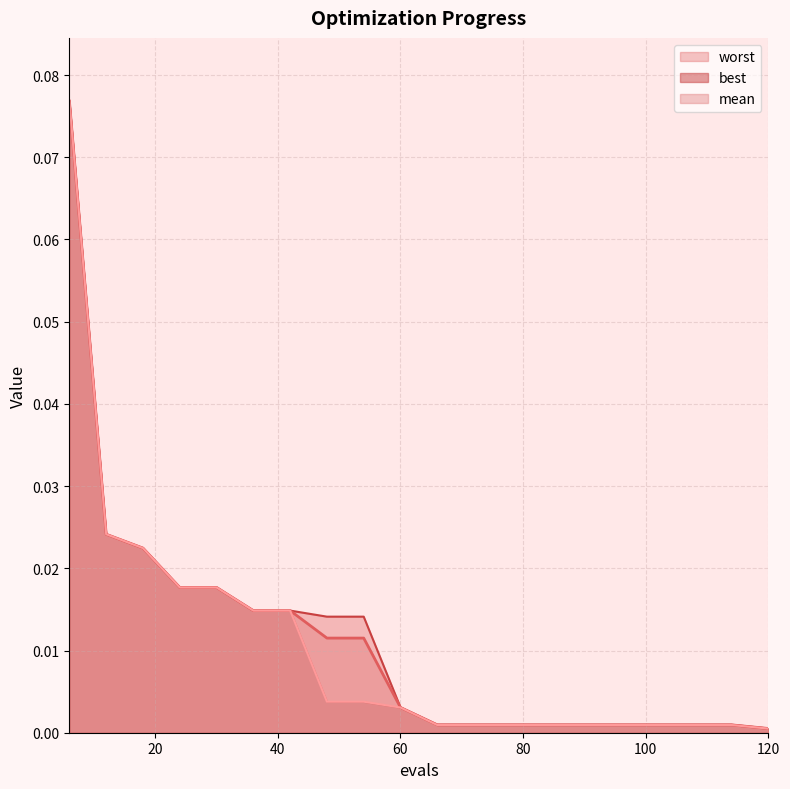

Reading left to right, transcribe all the data shown in this chart.

mean: 6=0.1	12=0.0	18=0.0	24=0.0	30=0.0	36=0.0	42=0.0	48=0.0	54=0.0	60=0.0	66=0.0	72=0.0	78=0.0	84=0.0	90=0.0	96=0.0	102=0.0	108=0.0	114=0.0	120=0.0
best: 6=0.1	12=0.0	18=0.0	24=0.0	30=0.0	36=0.0	42=0.0	48=0.0	54=0.0	60=0.0	66=0.0	72=0.0	78=0.0	84=0.0	90=0.0	96=0.0	102=0.0	108=0.0	114=0.0	120=0.0
worst: 6=0.1	12=0.0	18=0.0	24=0.0	30=0.0	36=0.0	42=0.0	48=0.0	54=0.0	60=0.0	66=0.0	72=0.0	78=0.0	84=0.0	90=0.0	96=0.0	102=0.0	108=0.0	114=0.0	120=0.0